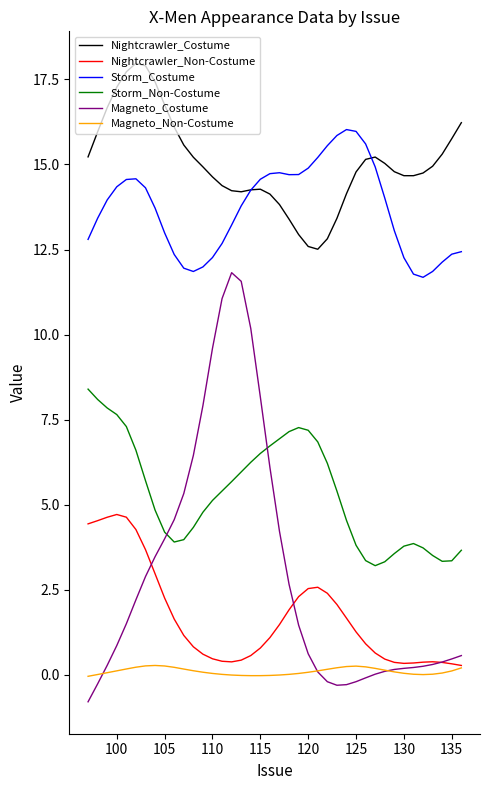

What is the difference between the maximum and minimum values in the Magneto_Costume series?

12.6